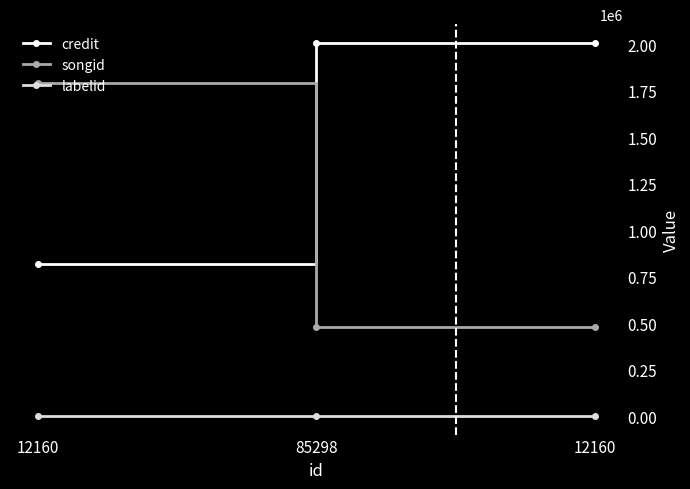

Rank the categories by songid value from highest to lowest.

12160, 85298, 12160